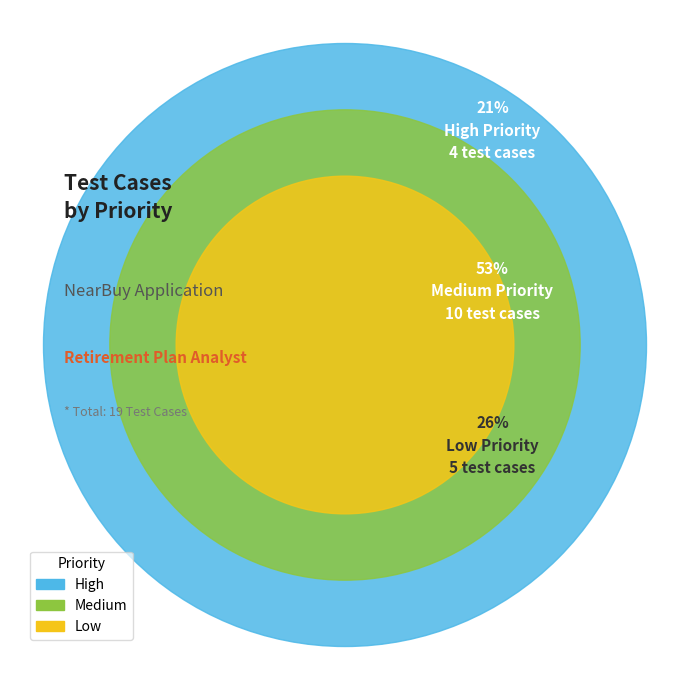

Is there a majority slice in this chart?

Yes